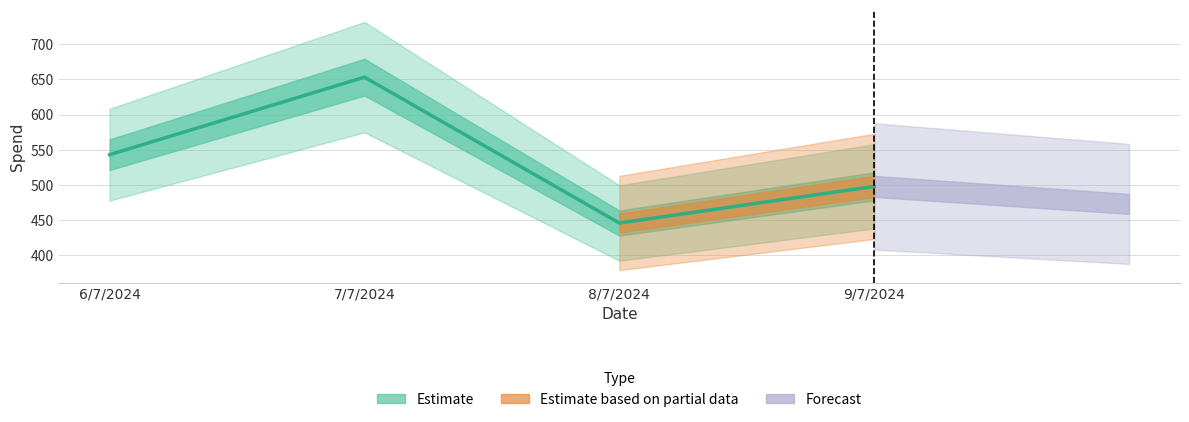

What is the difference between the values at 9/7/2024 and 6/7/2024?

45